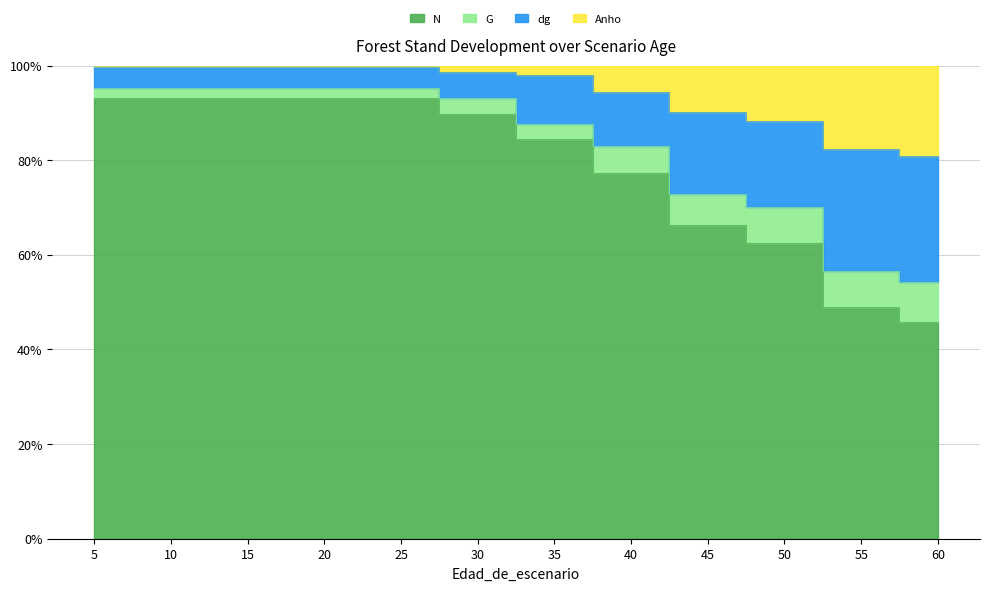

What is the spread (max minus min) of values at 40?

17.2